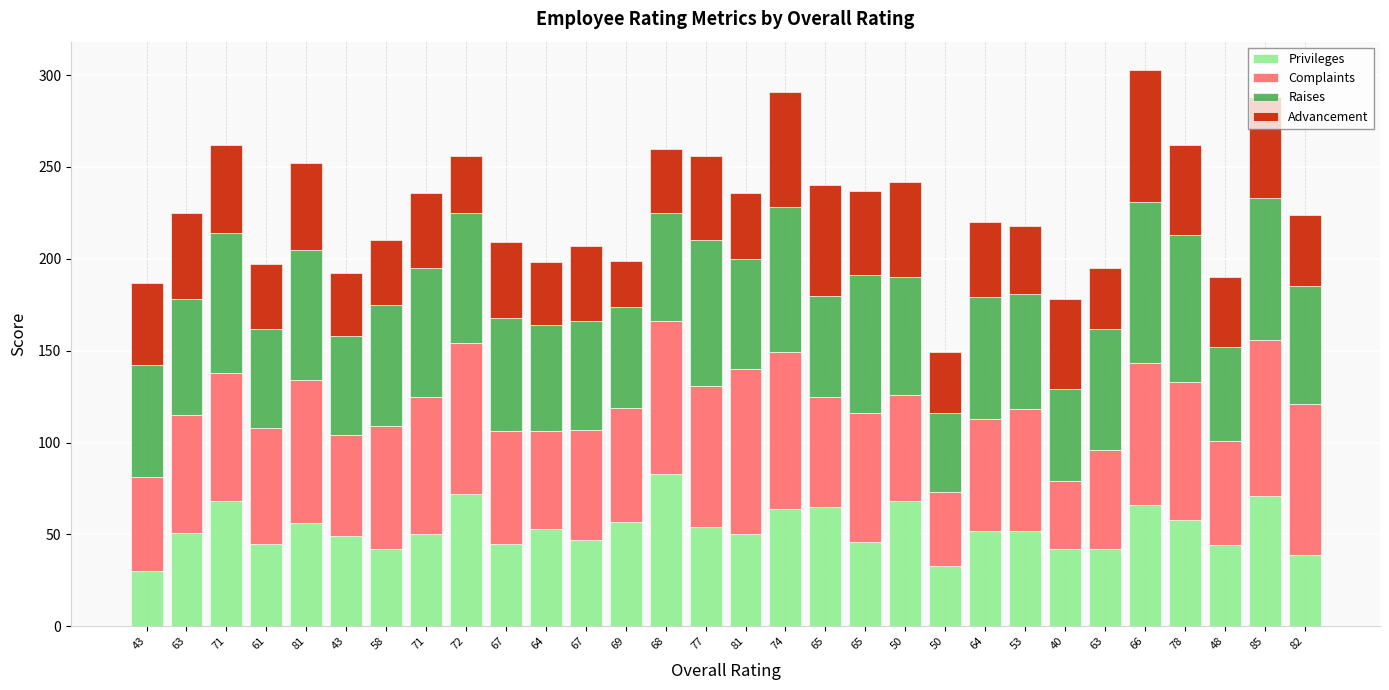

What are all the series names shown in the legend?

Privileges, Complaints, Raises, Advancement